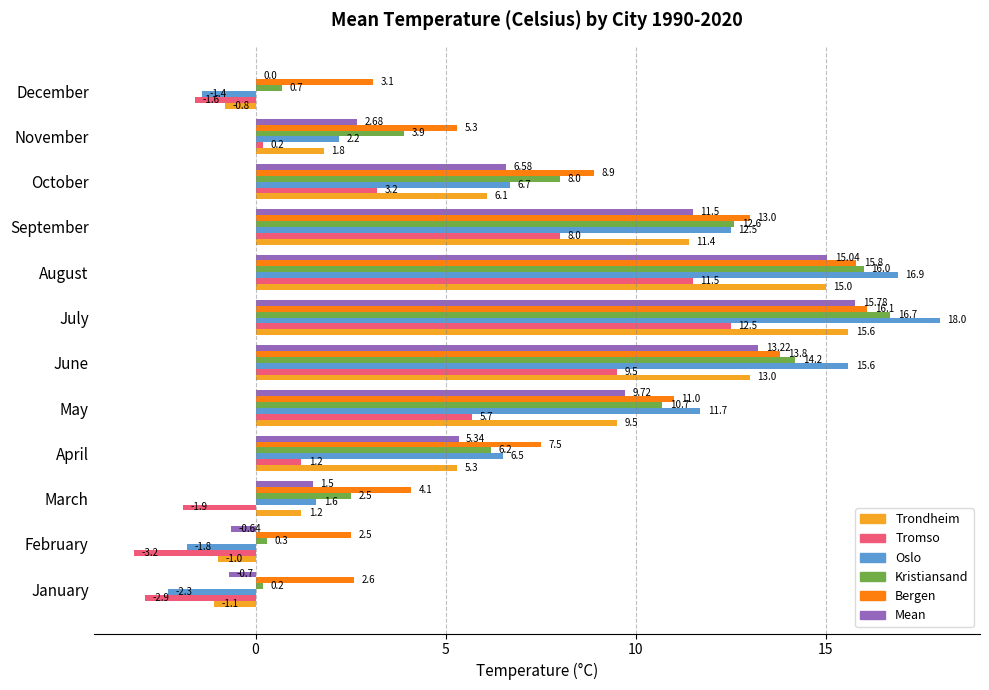

At which category is the sum across all series the highest?

July